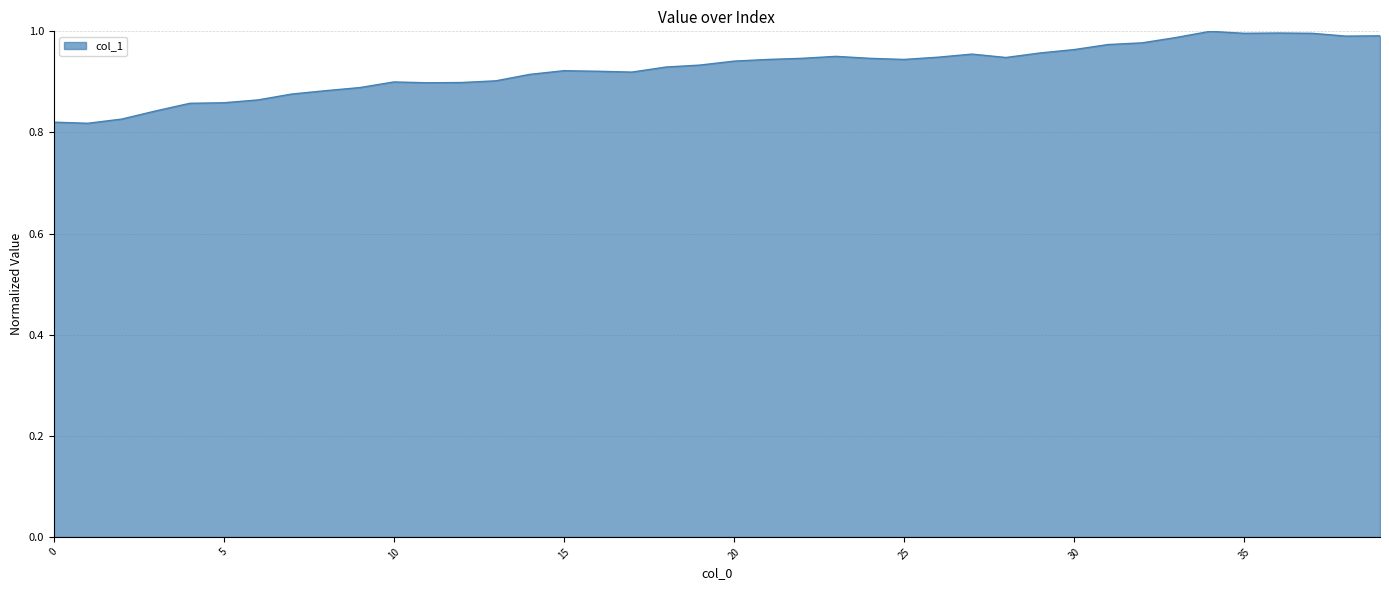

Is this an area chart (filled region under the line)?

Yes